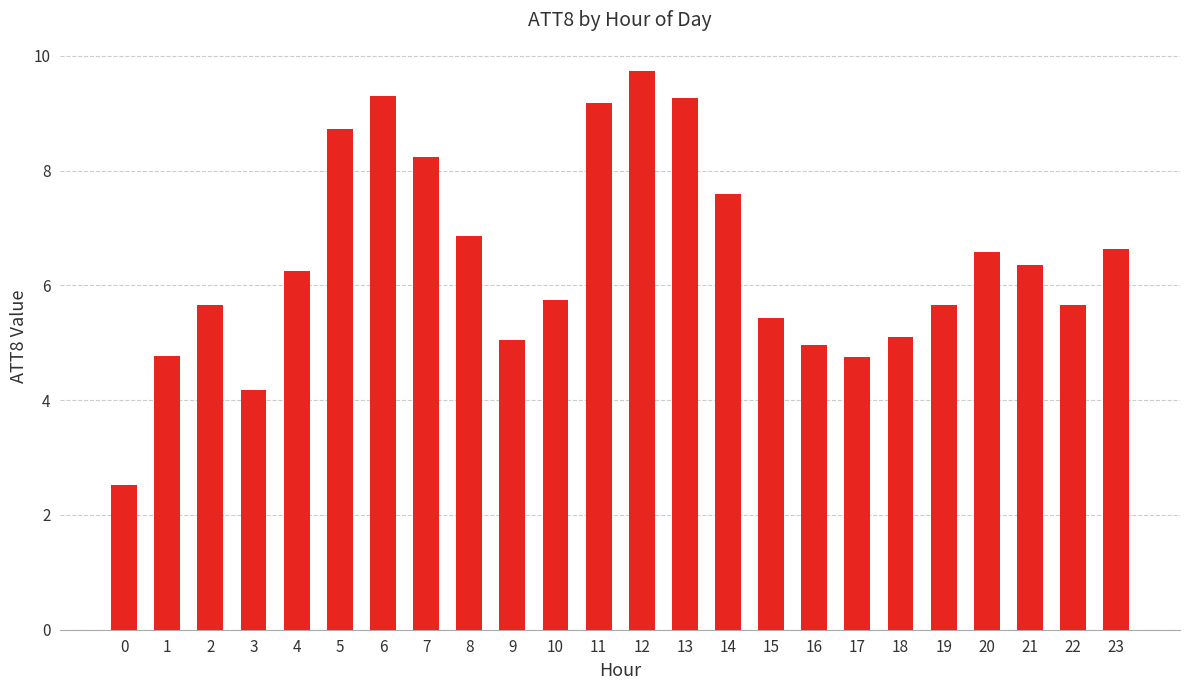

Does the chart contain stacked bars?

No